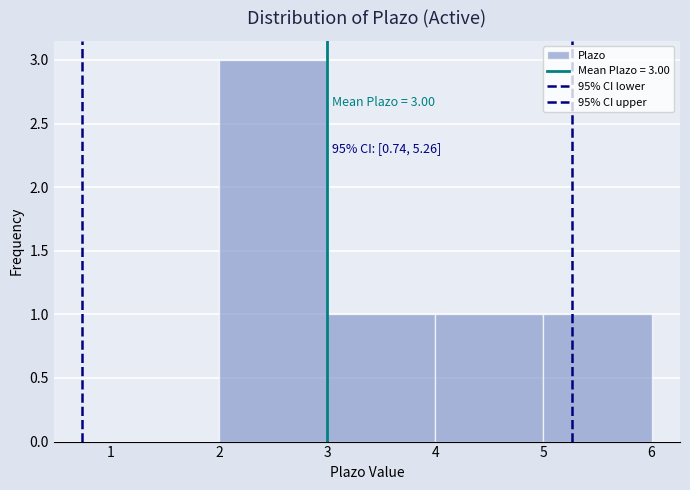

Which range on the x-axis has the tallest bar?

2 to 3